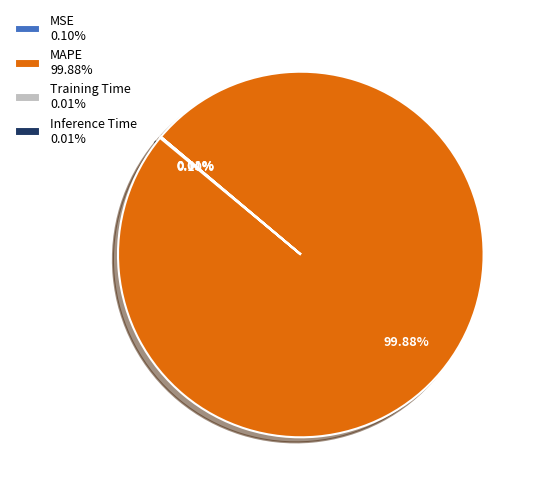

Is there a majority slice in this chart?

Yes